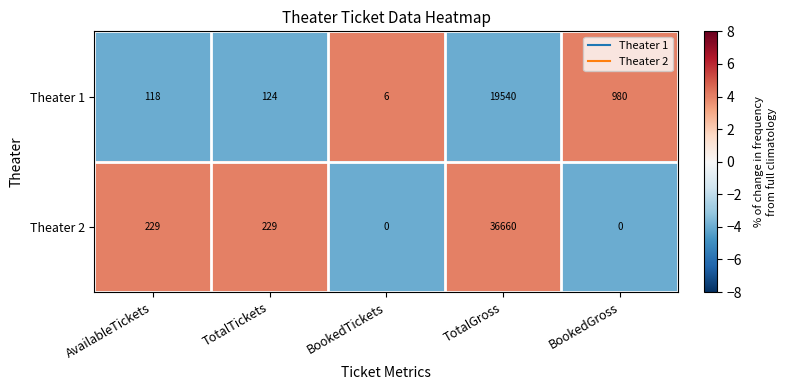

The Theater 2 series shows 0 at BookedGross. True or false?

True